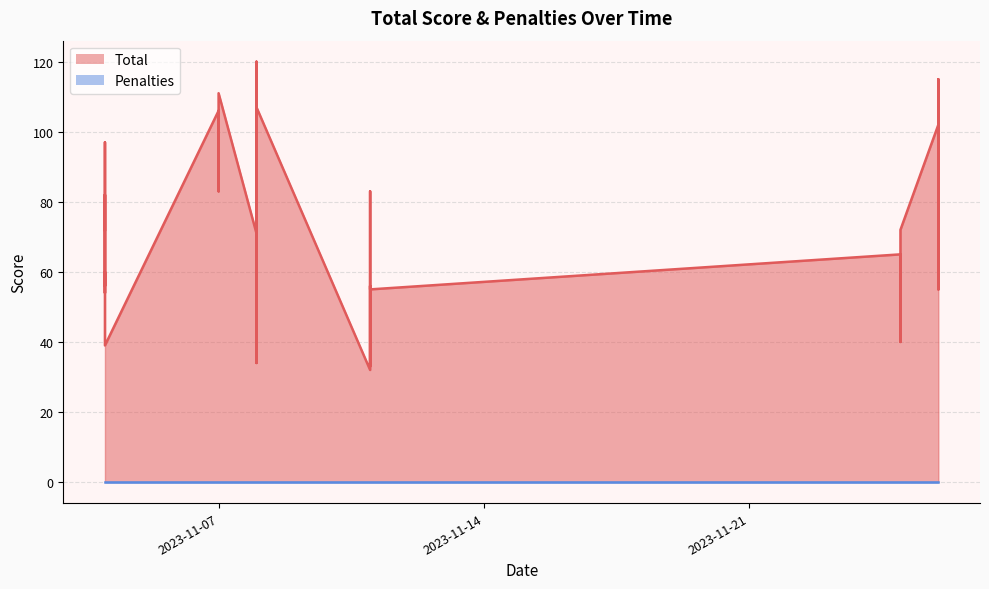

Rank the series at 4 from highest to lowest value.

Total, Penalties